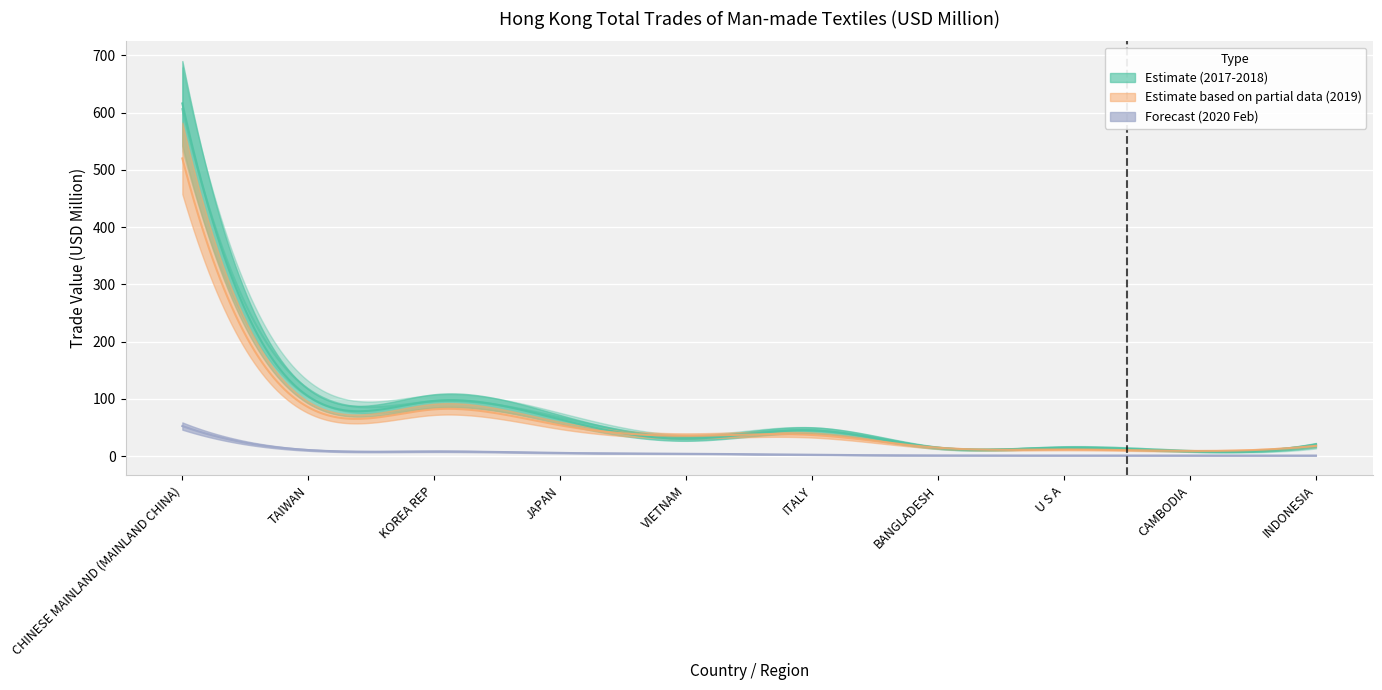

True or false: 201912 has a value of 11.5 at ITALY.

False